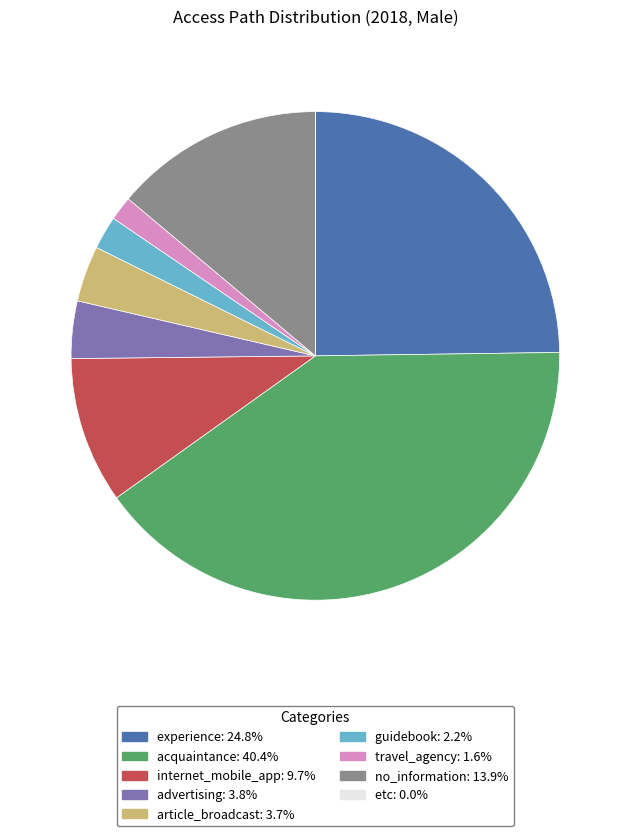

Is the sum of travel_agency and article_broadcast greater than half?

No